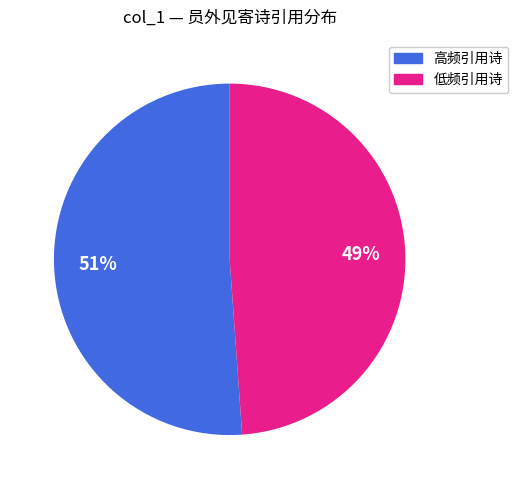

To the nearest percent, what is the difference between the largest and smallest slice percentages?

2%